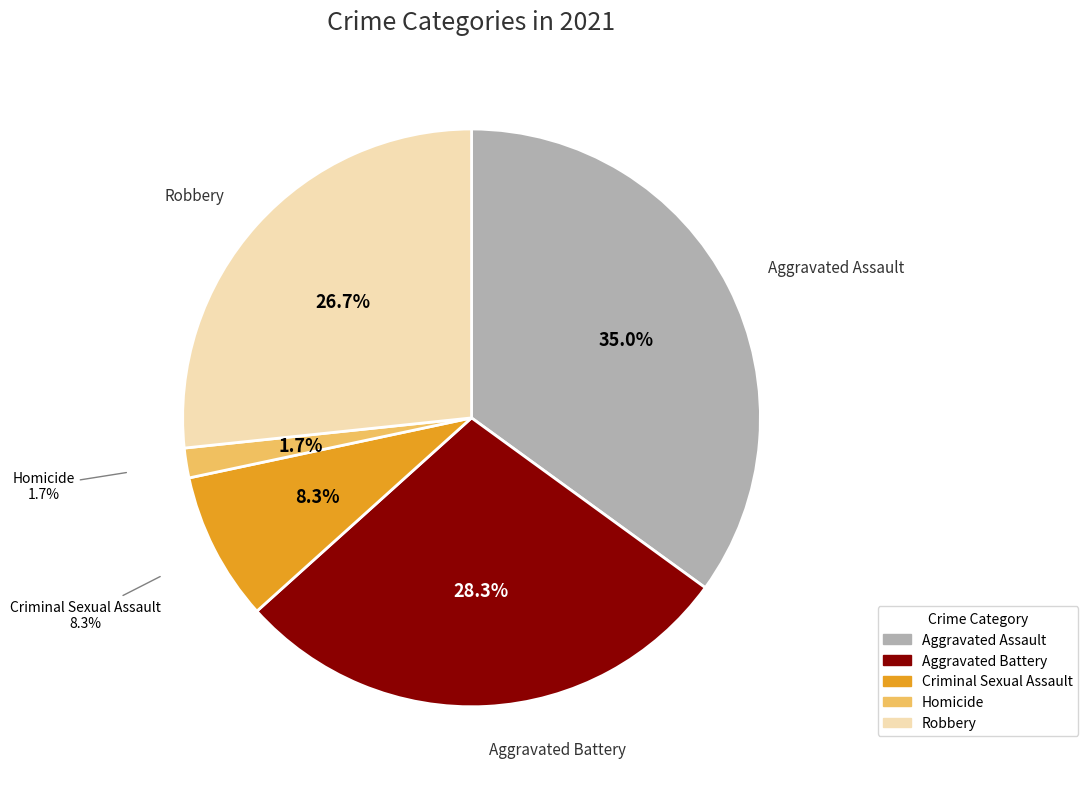

True or false: Homicide accounts for 2% of the total.

True